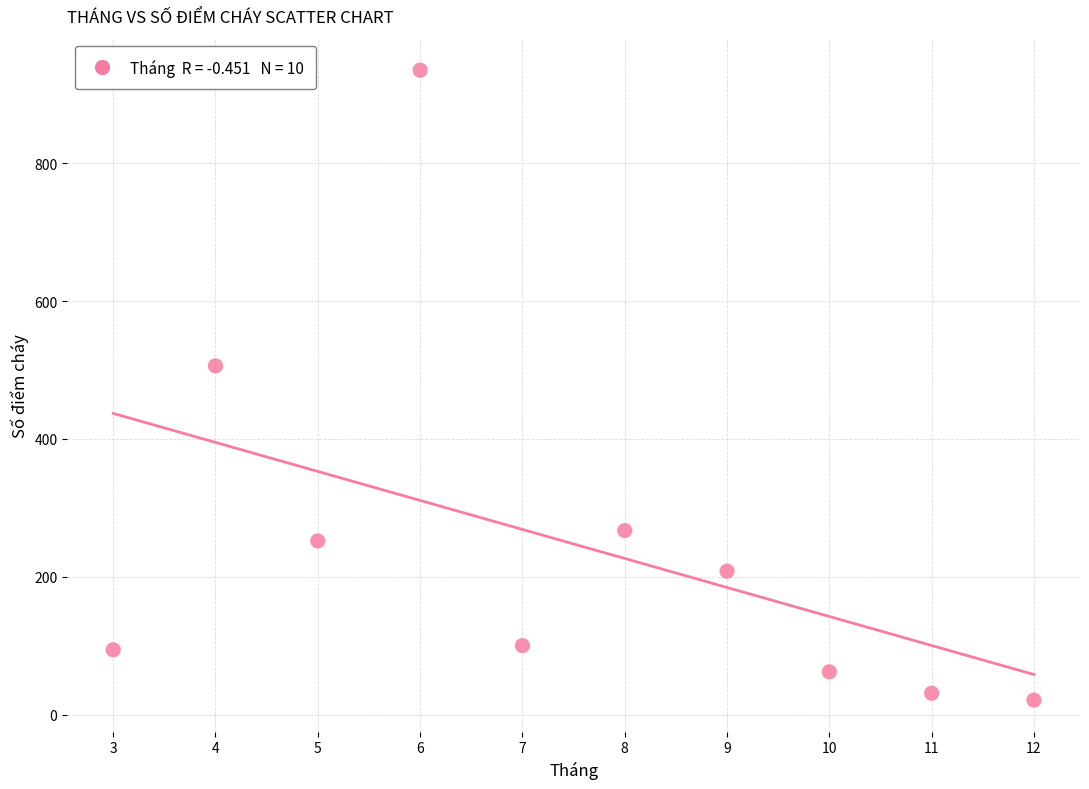

What Y value in the scatter plot is closest to 478?

506